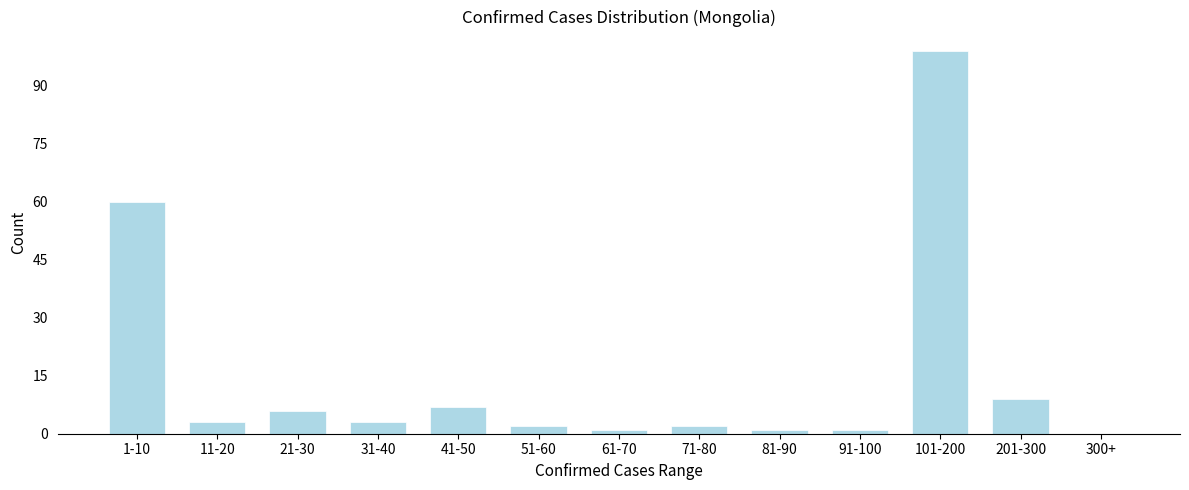

Reading left to right, transcribe all the data shown in this chart.

1-10=60	11-20=3	21-30=6	31-40=3	41-50=7	51-60=2	61-70=1	71-80=2	81-90=1	91-100=1	101-200=99	201-300=9	300+=0